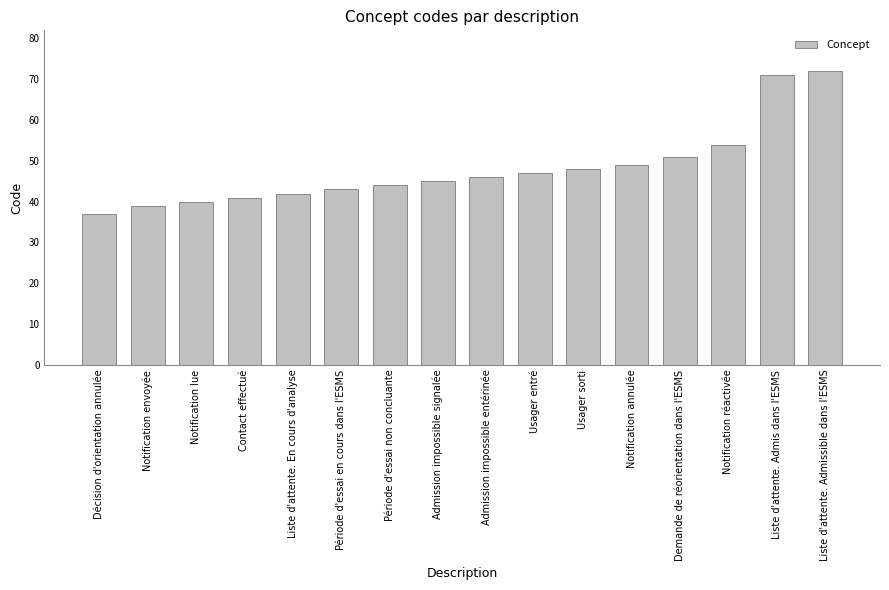

True or false: the data shows 41 at Contact effectué.

True